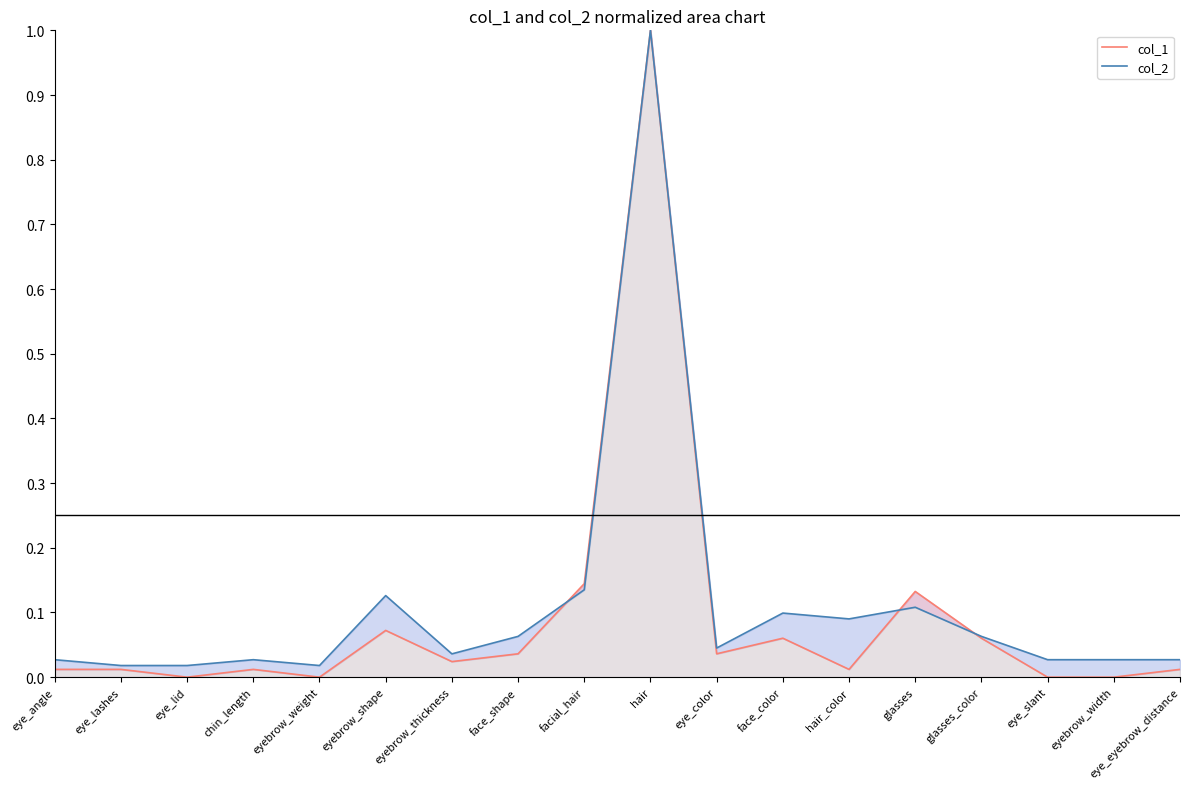

Which series changed the most between eyebrow_thickness and glasses_color?

col_1